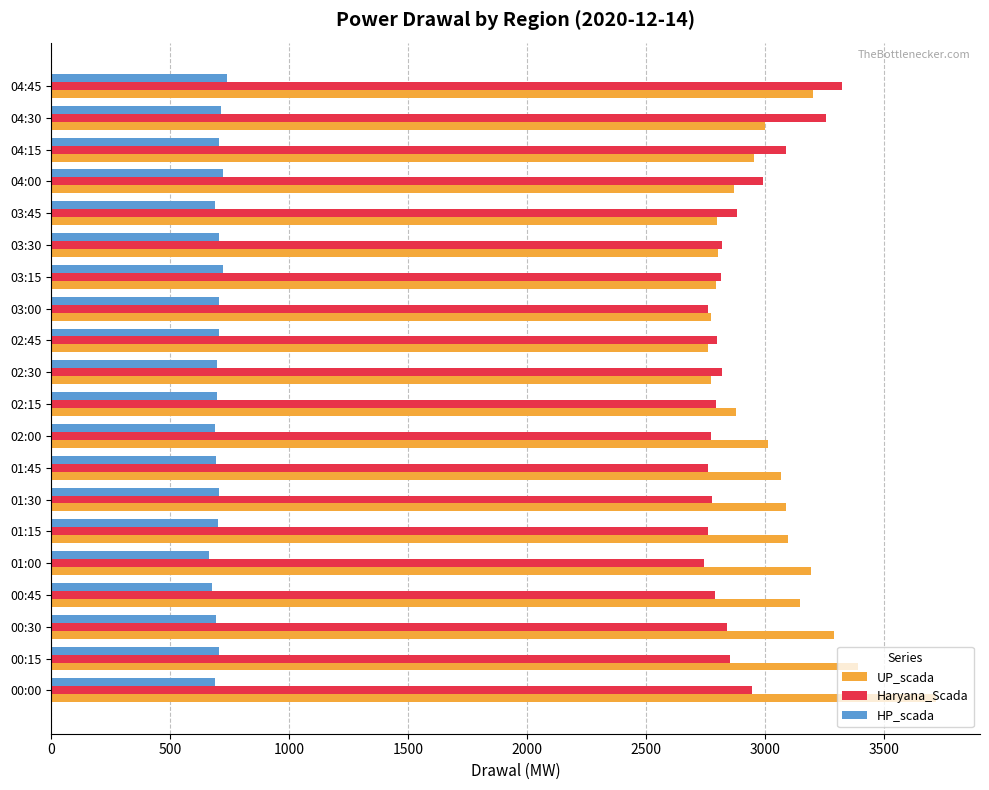

Rank the series by their maximum value, from highest to lowest.

UP_scada, Haryana_Scada, HP_scada